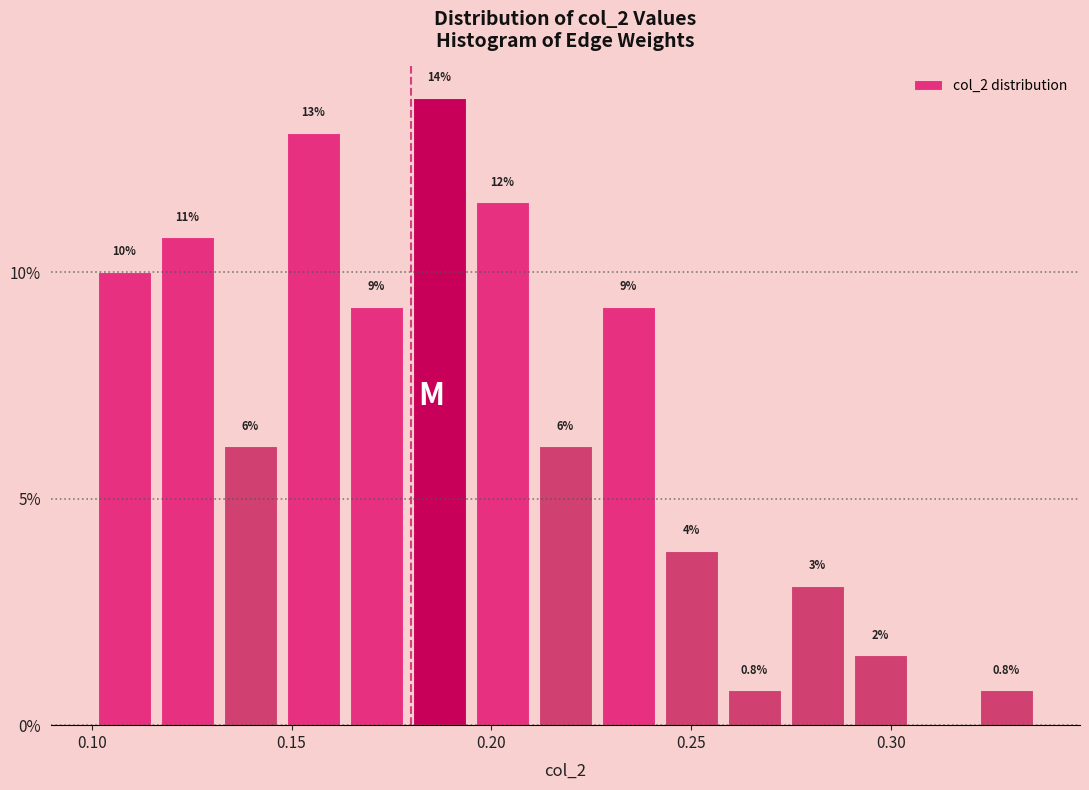

Read against the x-axis, roughly where is the centre of the tallest bar?

0.185